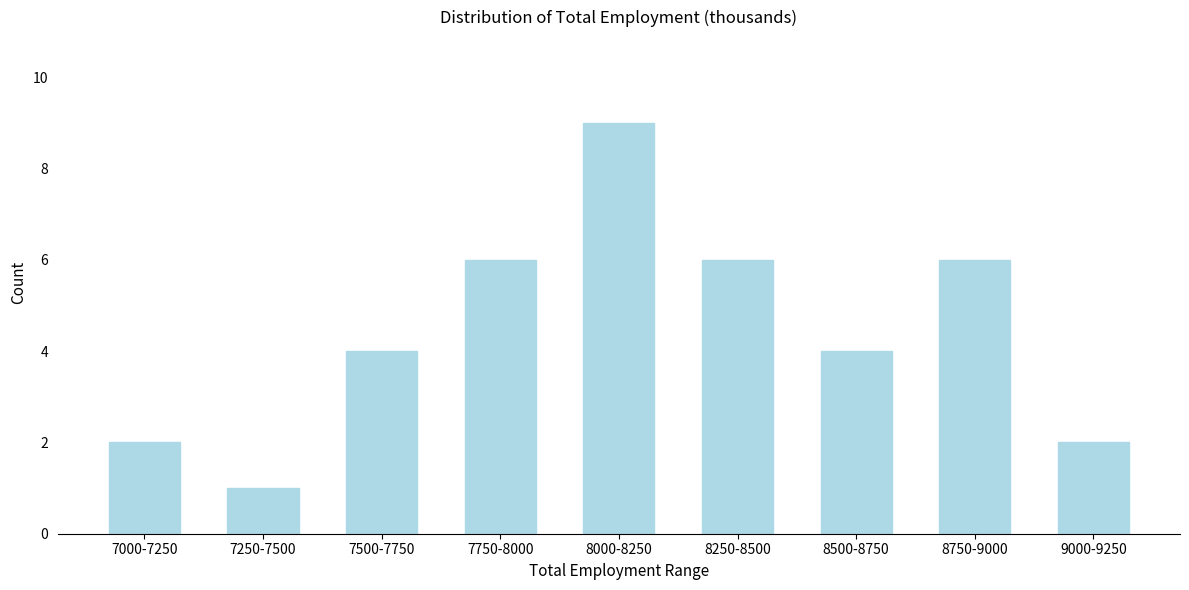

Reading left to right, extract all data points from this chart.

2	1	4	6	9	6	4	6	2